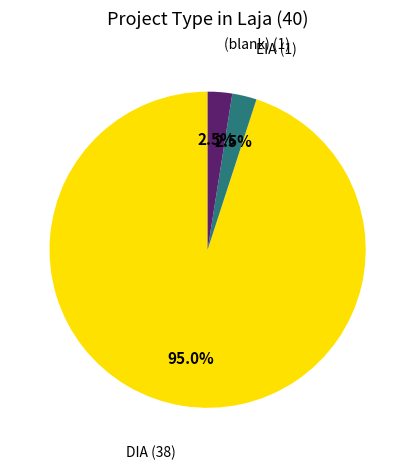

Is there a majority slice in this chart?

Yes